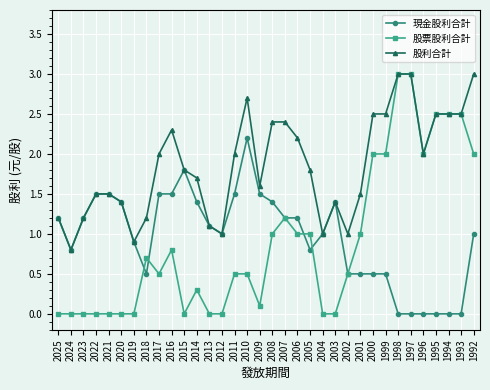

How many categories are shown in the chart?

34